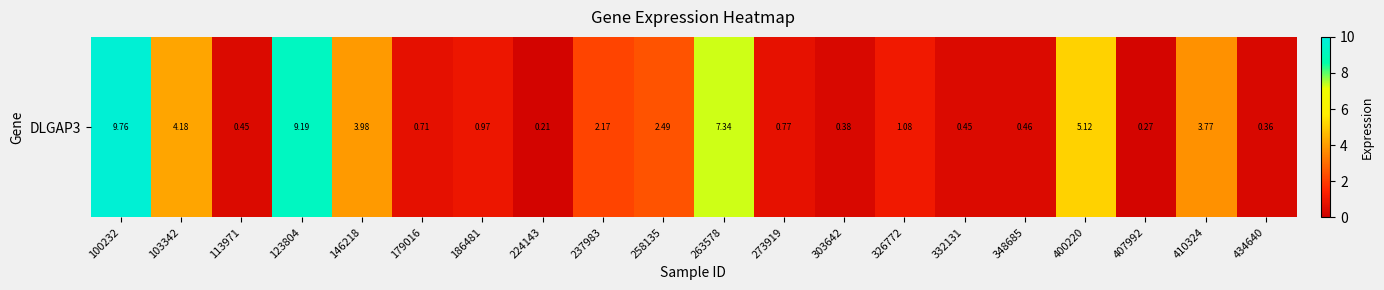

The chart shows a value of 2.2 at 237983. True or false?

True